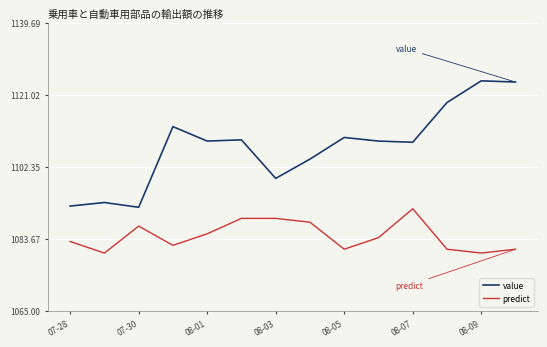

What is the sum of all value values?

15508.1